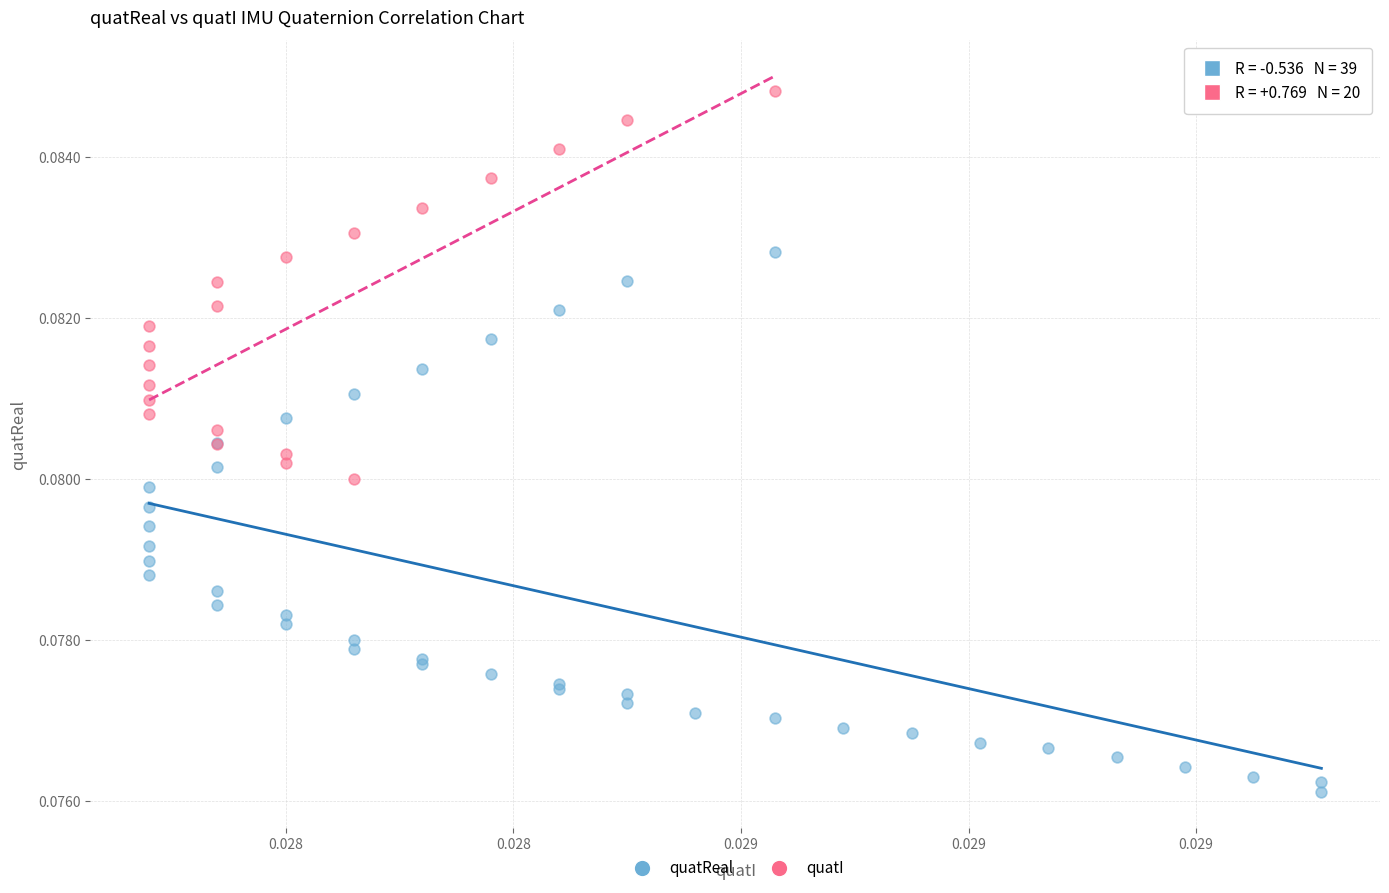

Which series contains the lowest Y value?

quatReal